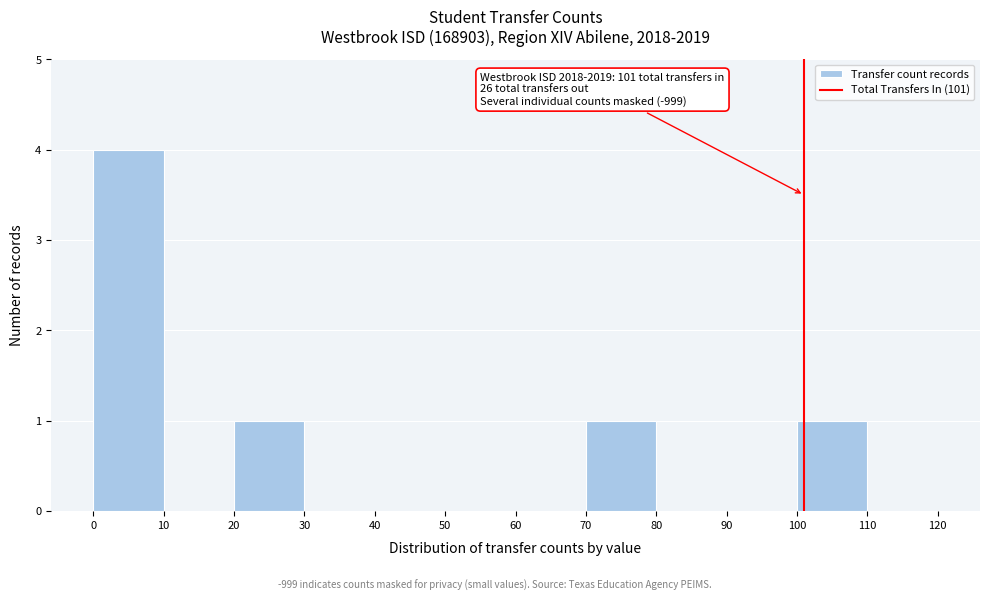

Over which range of the x-axis is the bar tallest?

0 to 10